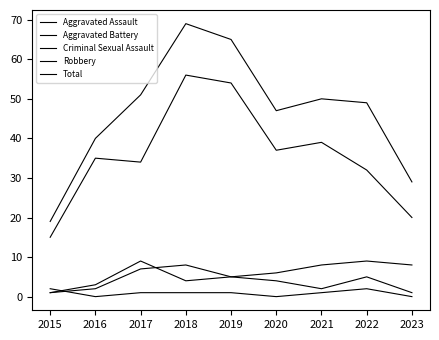

True or false: Robbery and Criminal Sexual Assault intersect in this chart.

False